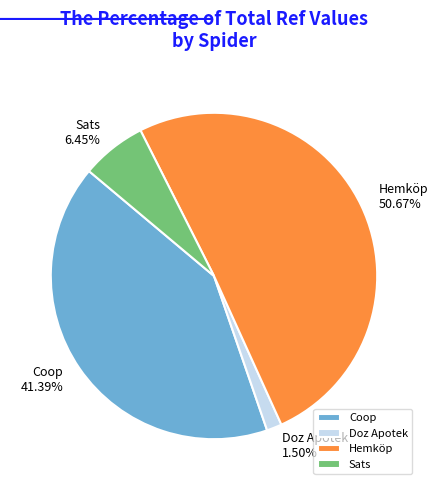

How many slices are in this pie chart?

4